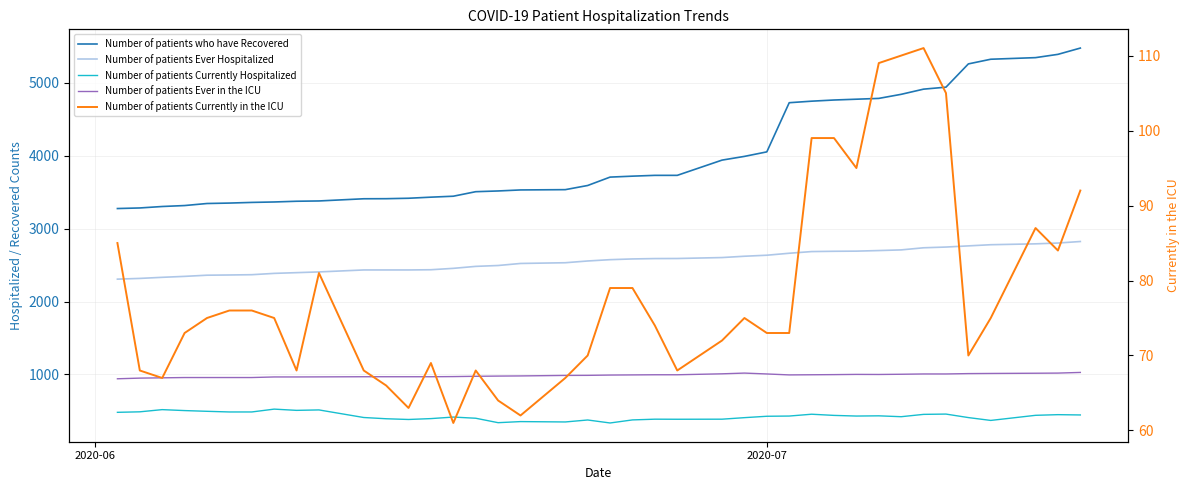

True or false: Number of patients who have Recovered and Number of patients Ever in the ICU intersect in this chart.

False